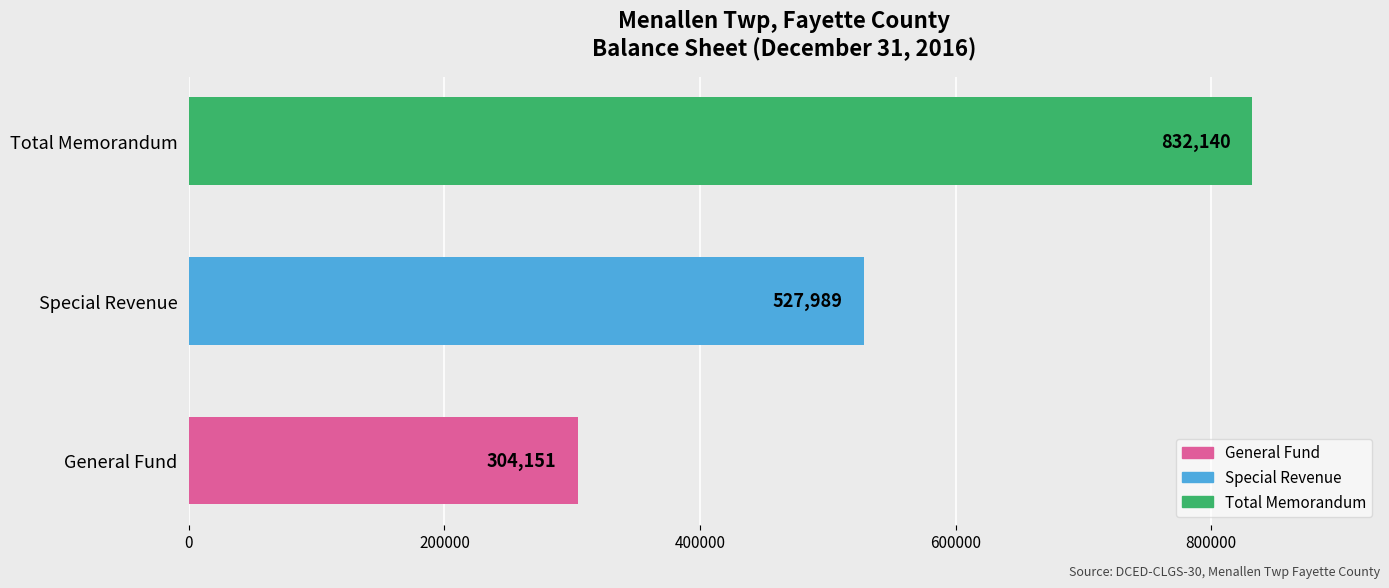

Reading bottom to top, list all the values displayed in this chart.

General Fund=304151	Special Revenue=527989	Total Memorandum=832140